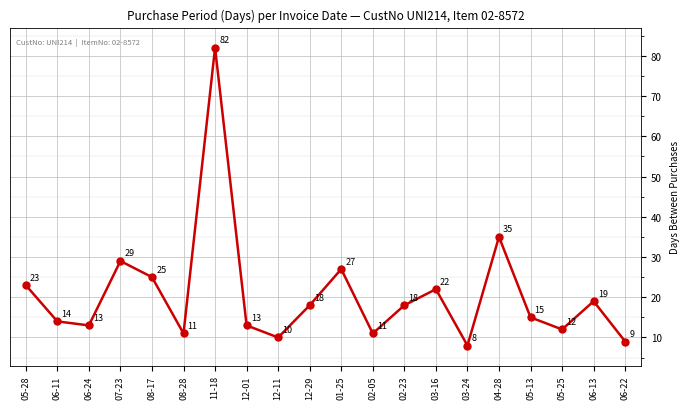

Where is the first local maximum?

07-23